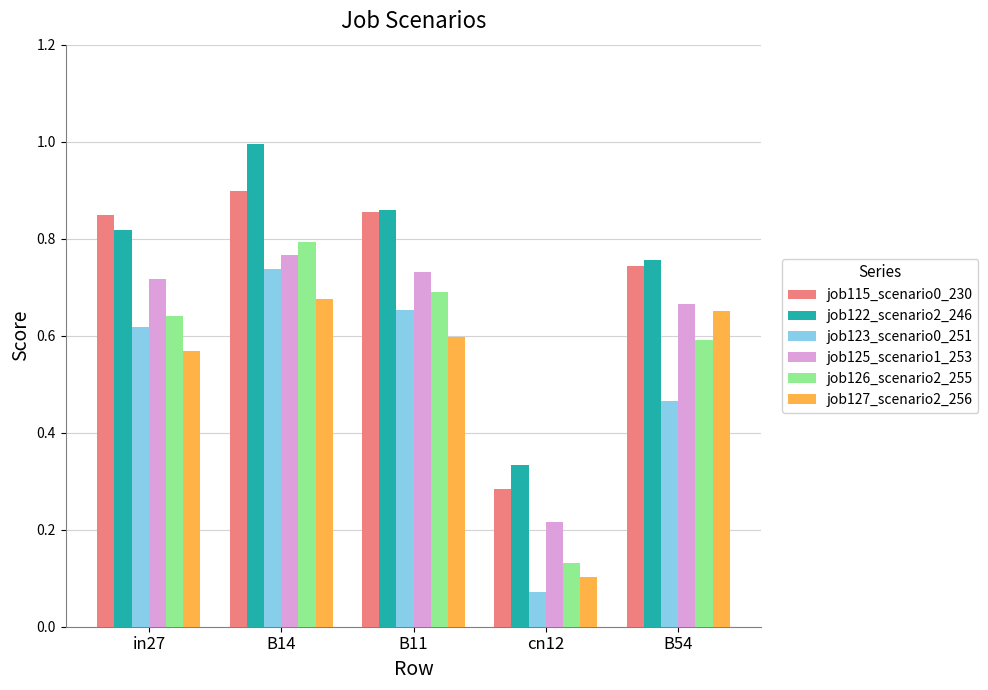

The job123_scenario0_251 series shows 0.9 at in27. True or false?

False